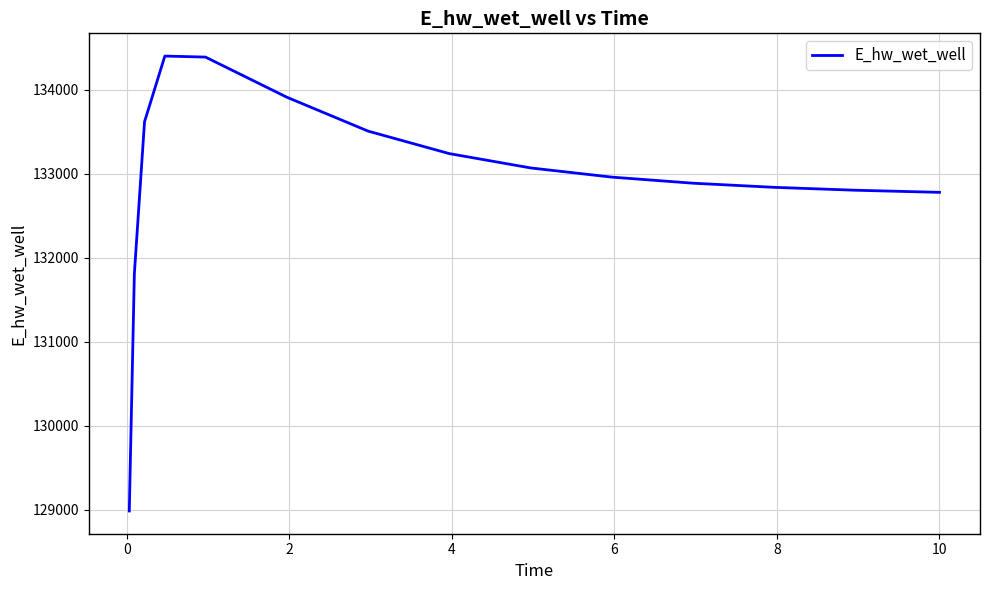

What is the greatest value displayed?

134399.4